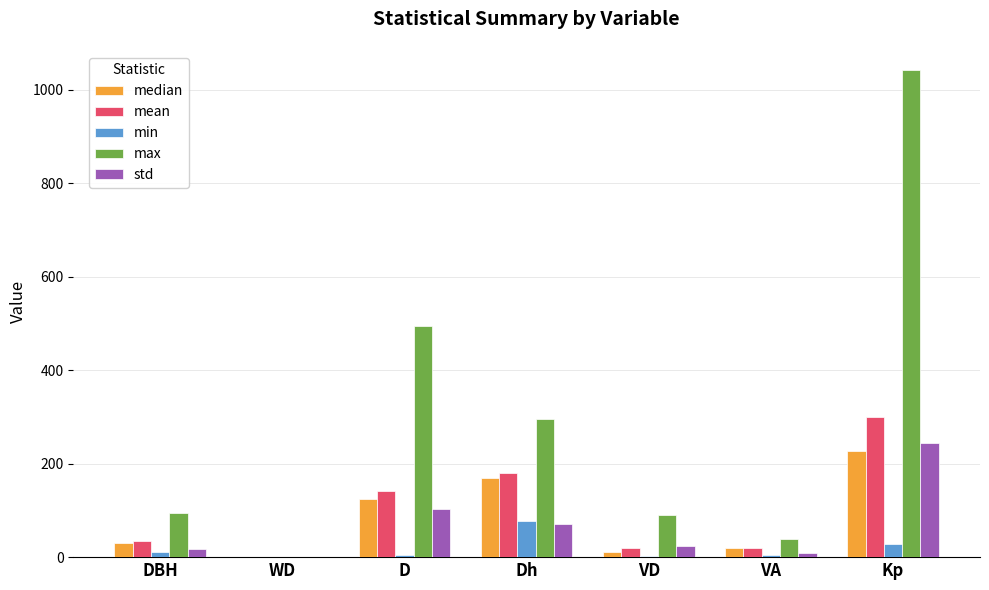

Which category has the highest value across all series?

Kp